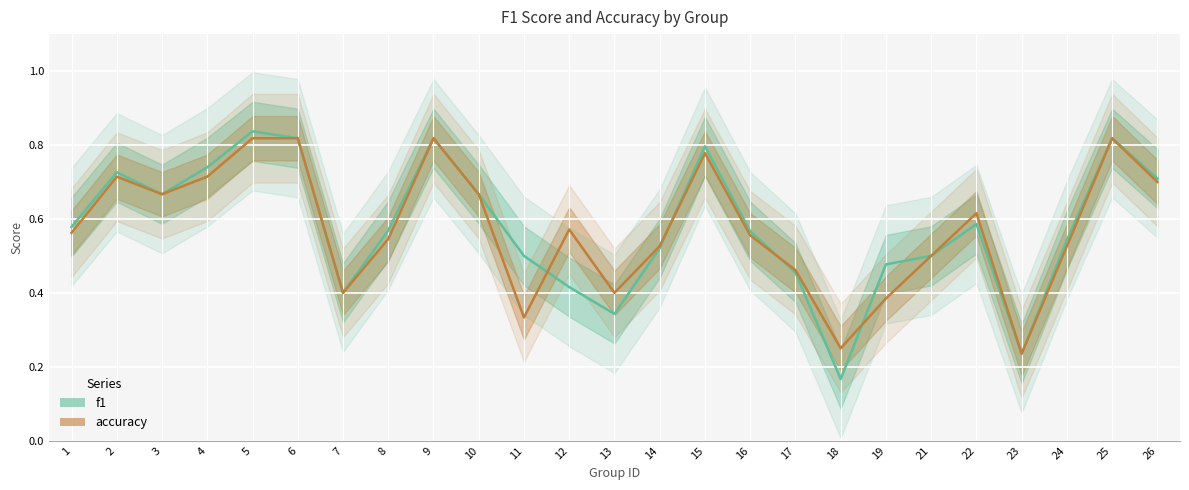

Where is accuracy nearest to the value 0?

23